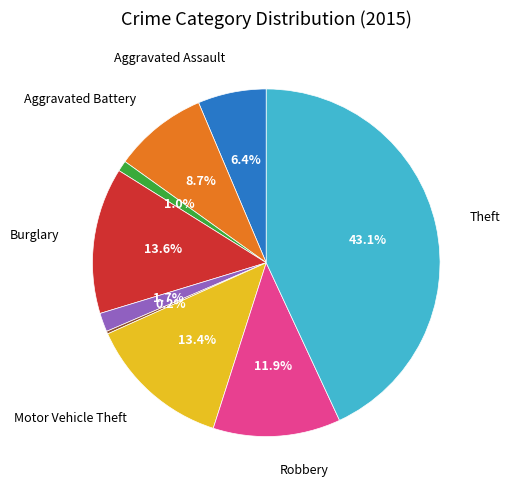

Does any single category account for the majority?

No